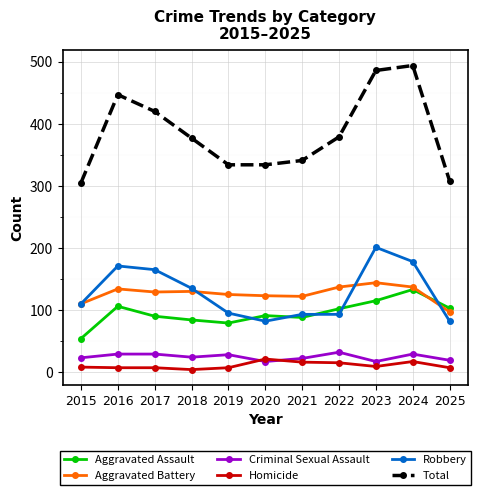

What is the sum of the Aggravated Assault values at 2019 and 2022?

181